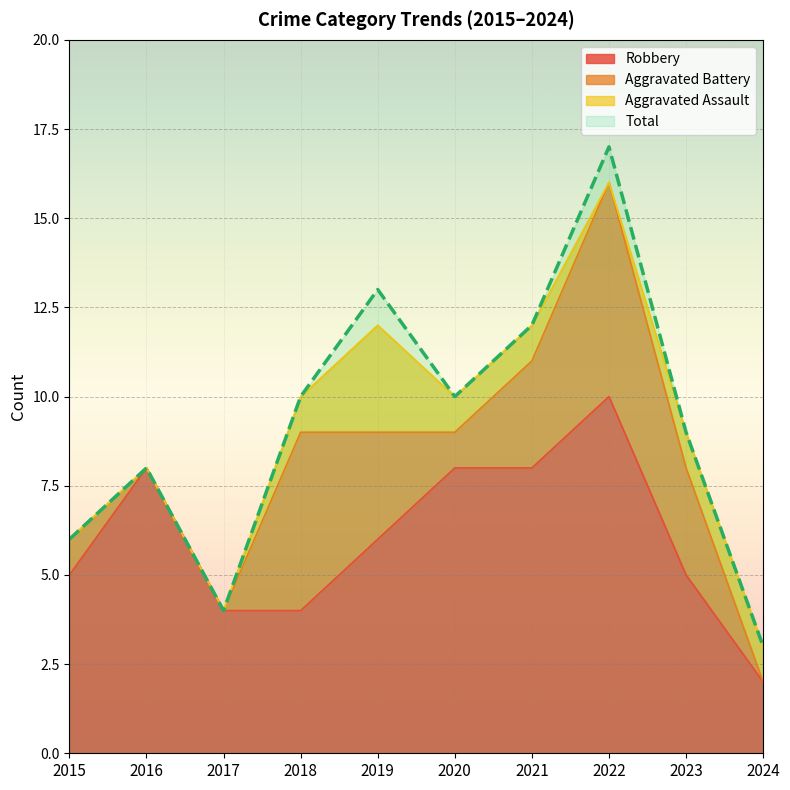

Where is the first local maximum for Robbery?

2016